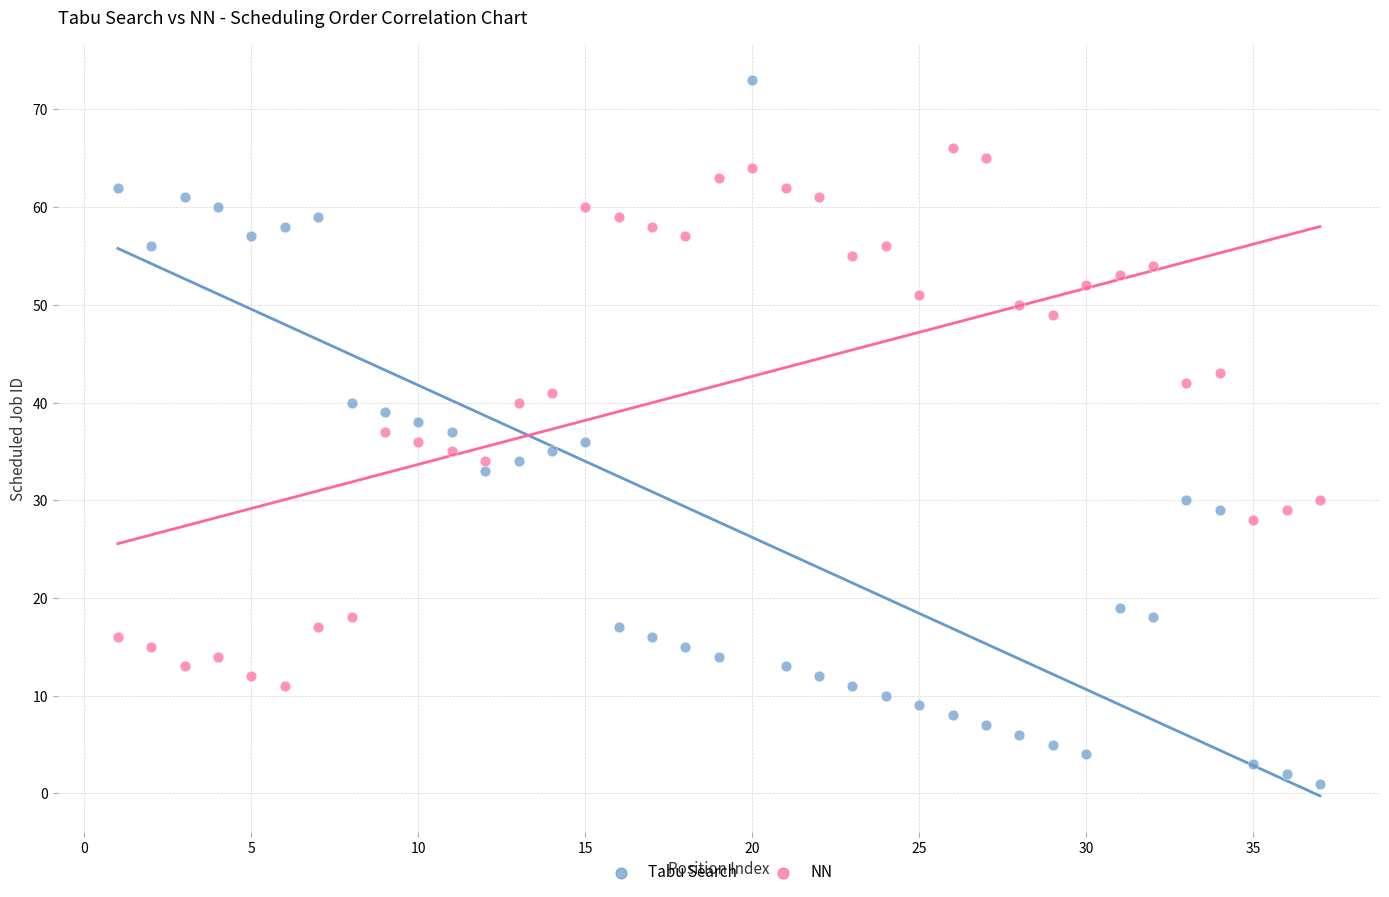

What is the X range (max minus min) for the scatter plot?

36